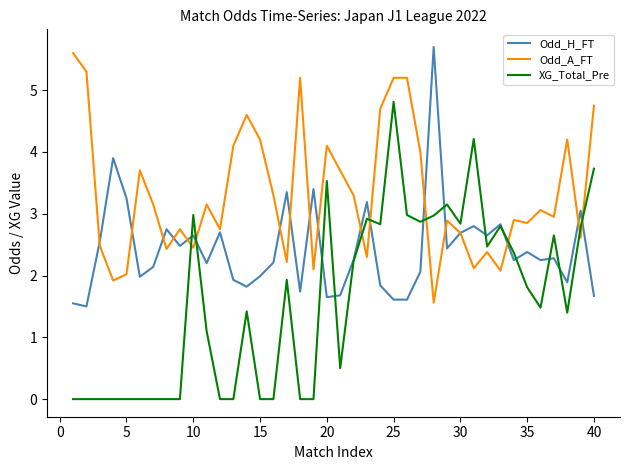

Which series has the widest spread of values?

XG_Total_Pre